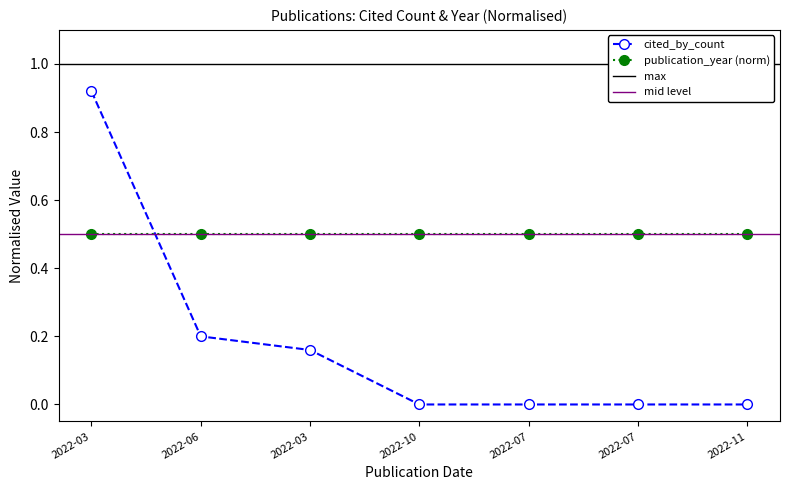

What position from the right is 2022-07-01?

2